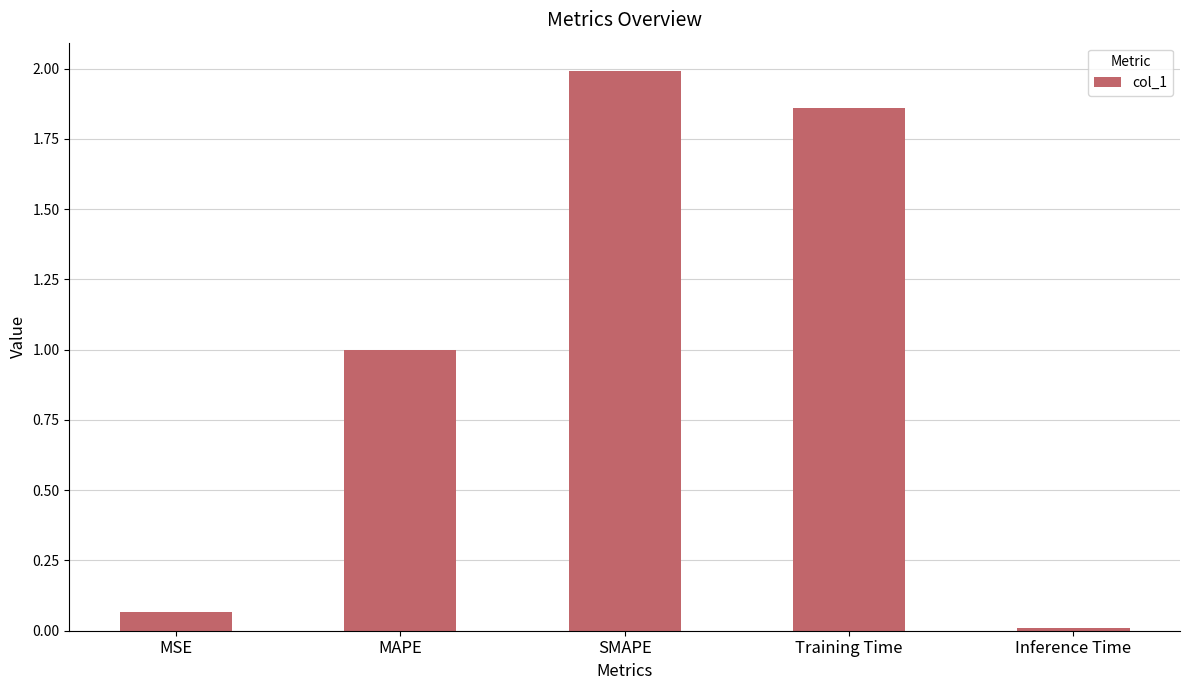

Which label corresponds to the largest value in the chart?

SMAPE